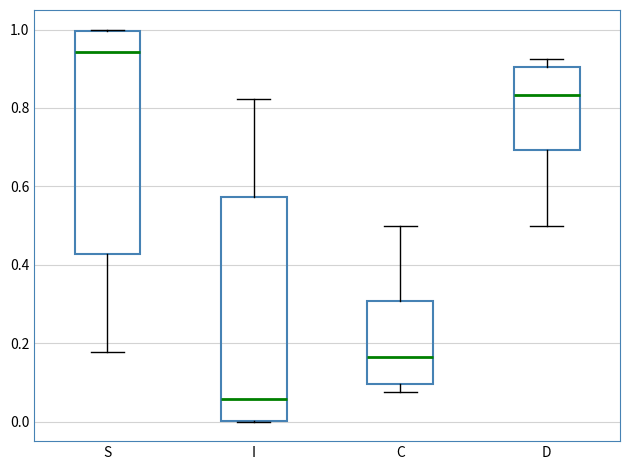

Reading left to right, transcribe this box plot: for each box, give where its median line is, the range the box spans, and where its two whiskers end, as read against the y-axis. The values are not printed on the chart, so give them approximately, as read against the axis.

S: median 0.94, box 0.42 to 1.00, whiskers 0.18 to 1.00
I: median 0.06, box 0.00 to 0.58, whiskers 0.00 to 0.82
C: median 0.16, box 0.10 to 0.30, whiskers 0.08 to 0.50
D: median 0.84, box 0.70 to 0.90, whiskers 0.50 to 0.92